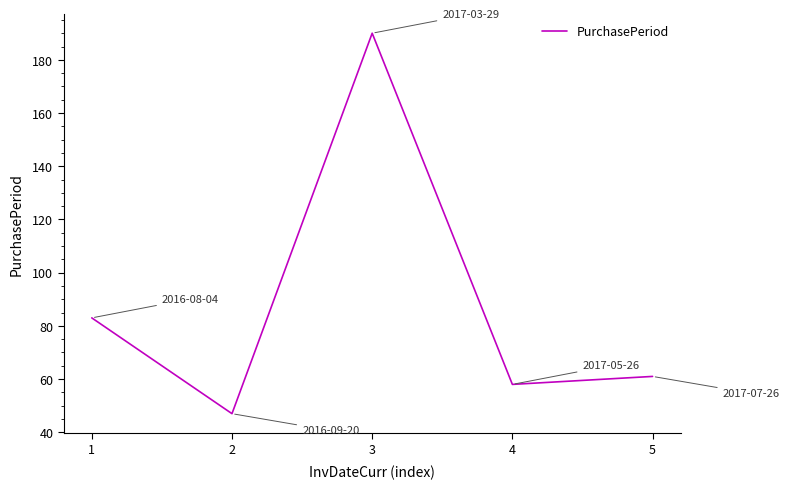

Which label corresponds to the largest value in the chart?

3